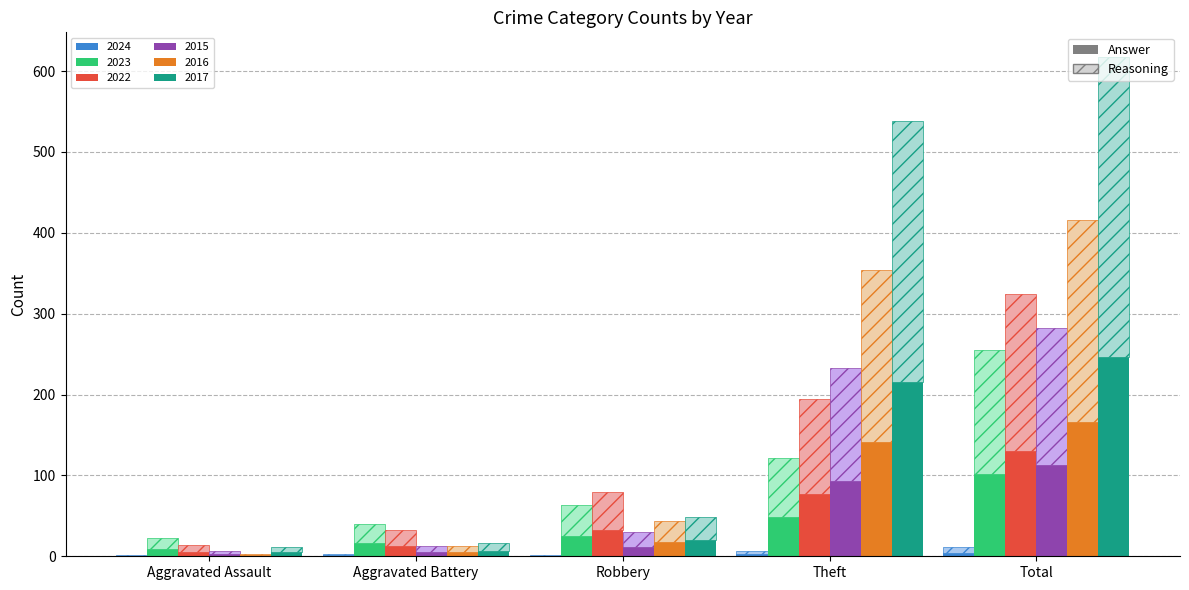

Where is 2017 nearest to the value 125?

Theft